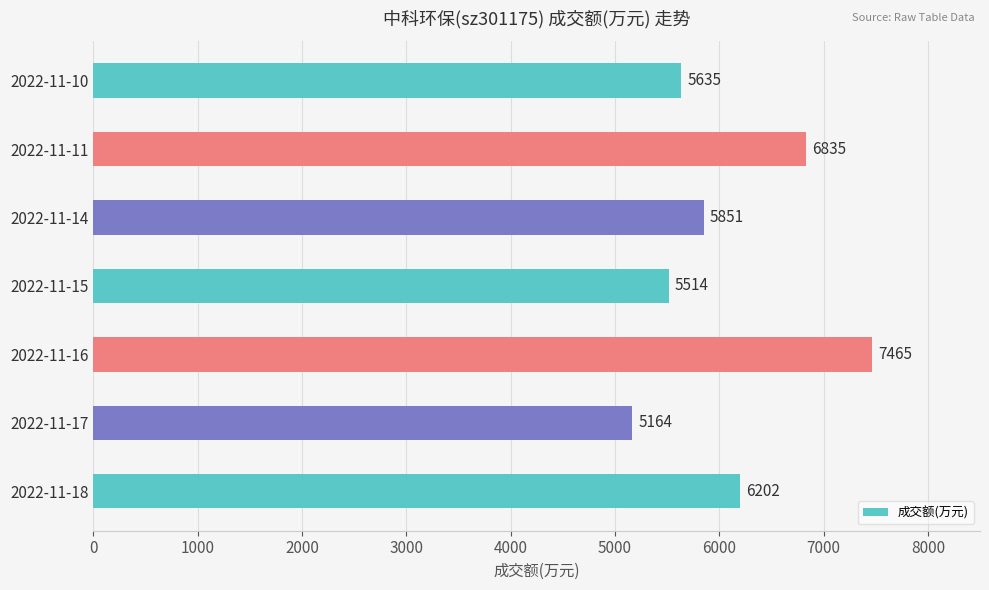

What is the change in value from 2022-11-16 to 2022-11-10?

-1830